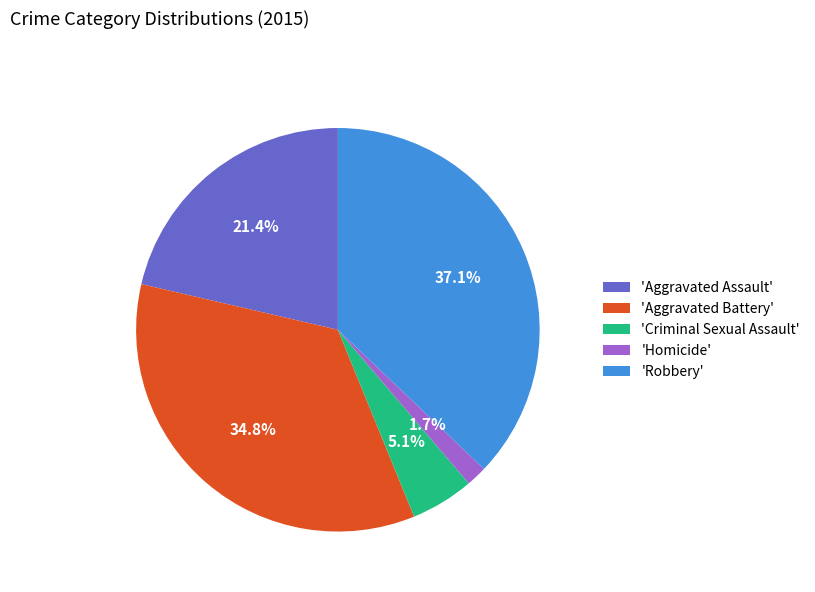

Which category has the biggest portion of the pie?

'Robbery'